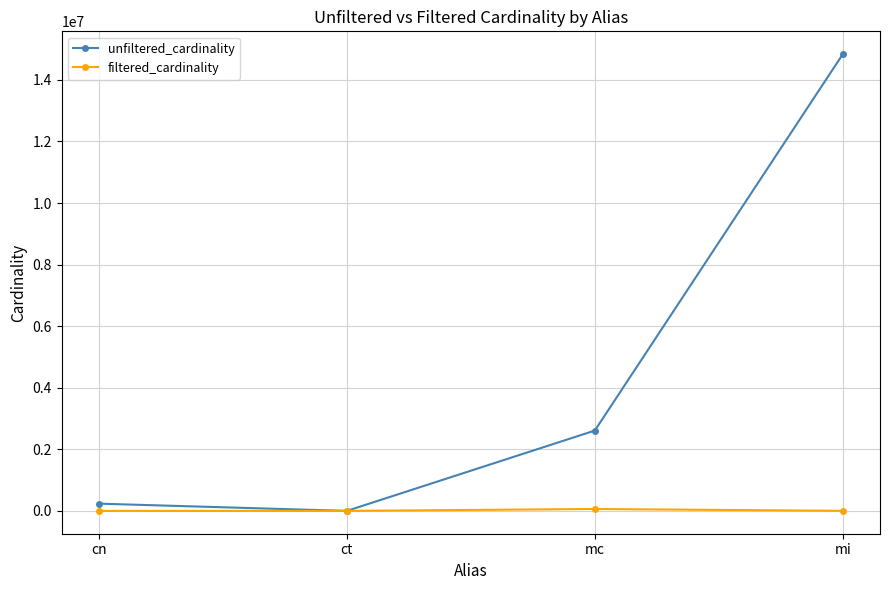

What is the minimum value for filtered_cardinality?

1